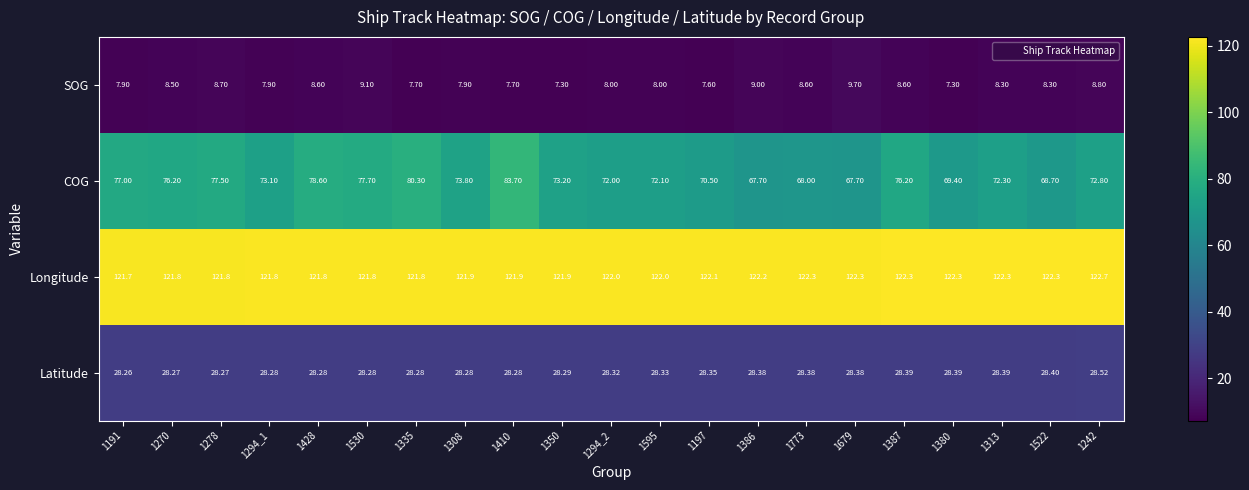

At 1773, list the series in order from smallest to largest.

SOG, Latitude, COG, Longitude